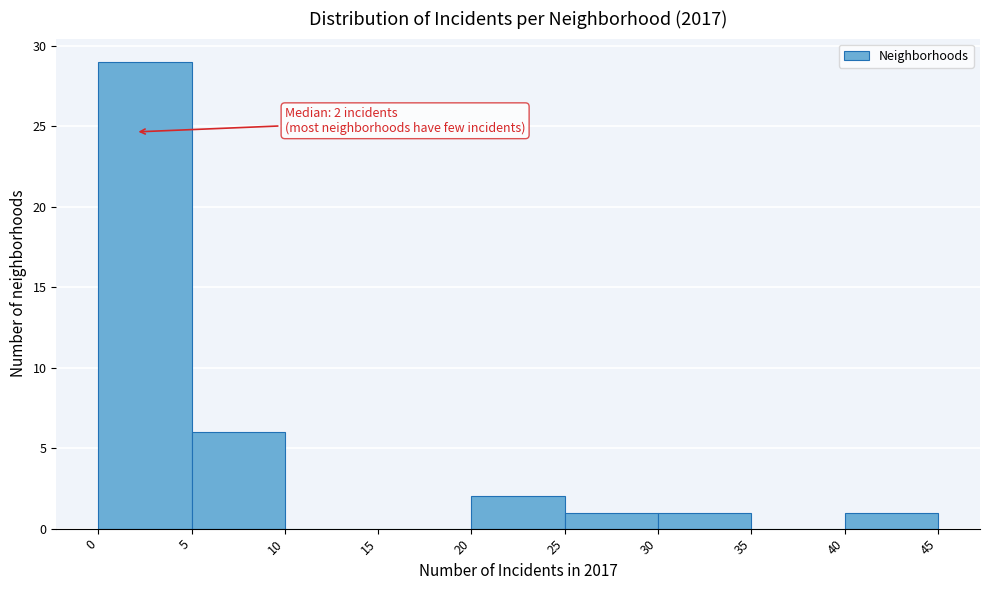

Which range on the x-axis has the tallest bar?

0 to 5